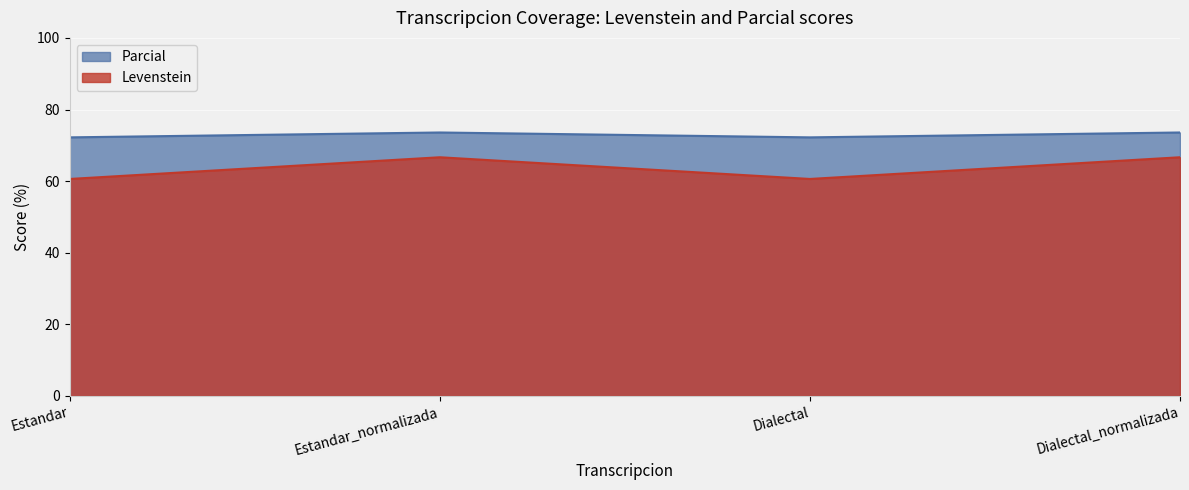

What is the approximate value of Parcial at Estandar_normalizada?

73.6